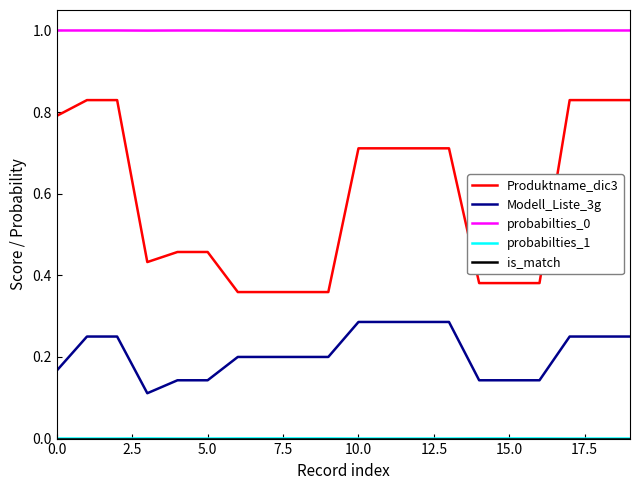

True or false: probabilties_0 and Modell_Liste_3g intersect in this chart.

False